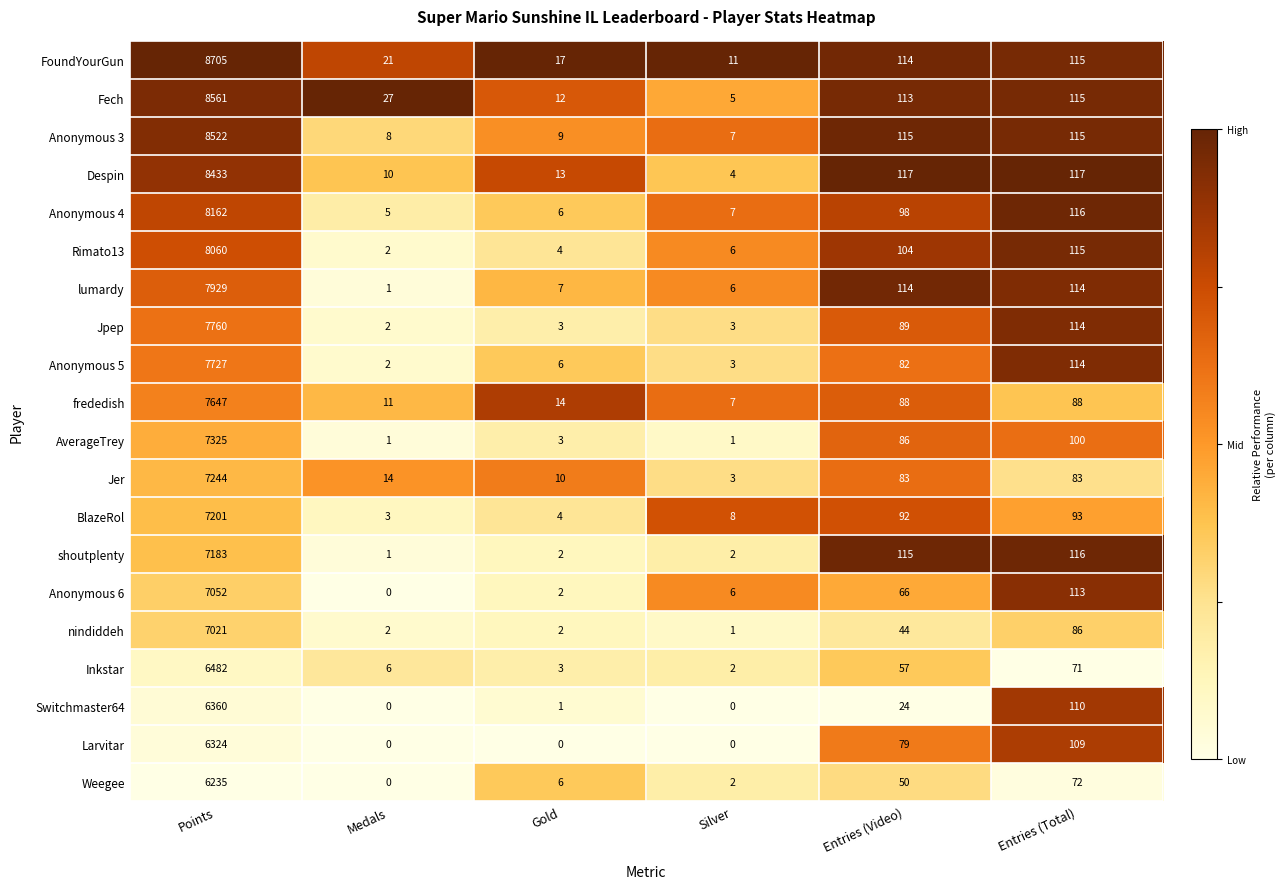

At how many categories does at least one series exceed 0?

6